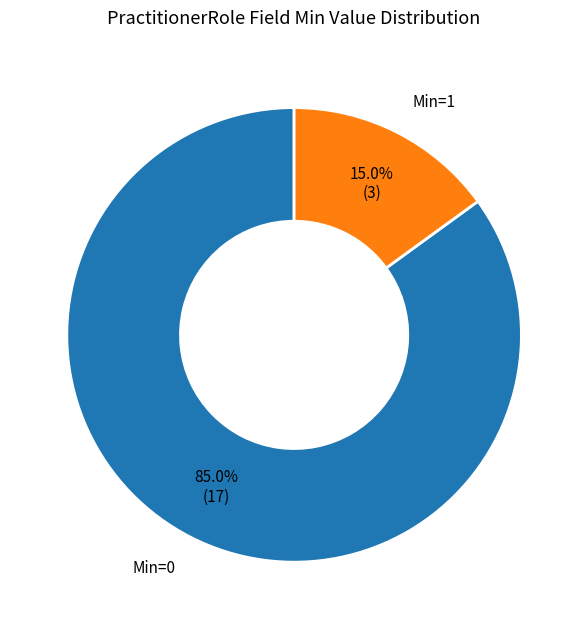

Does any single category account for the majority?

Yes